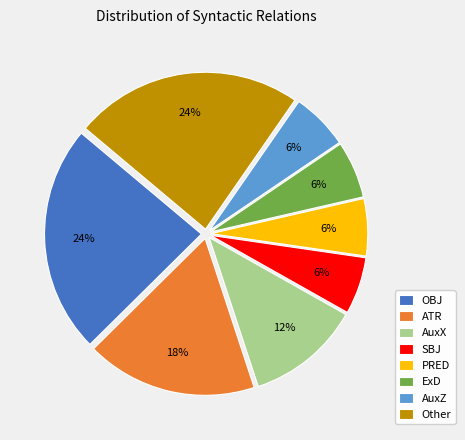

Is it true that Other is 24% of the pie?

True